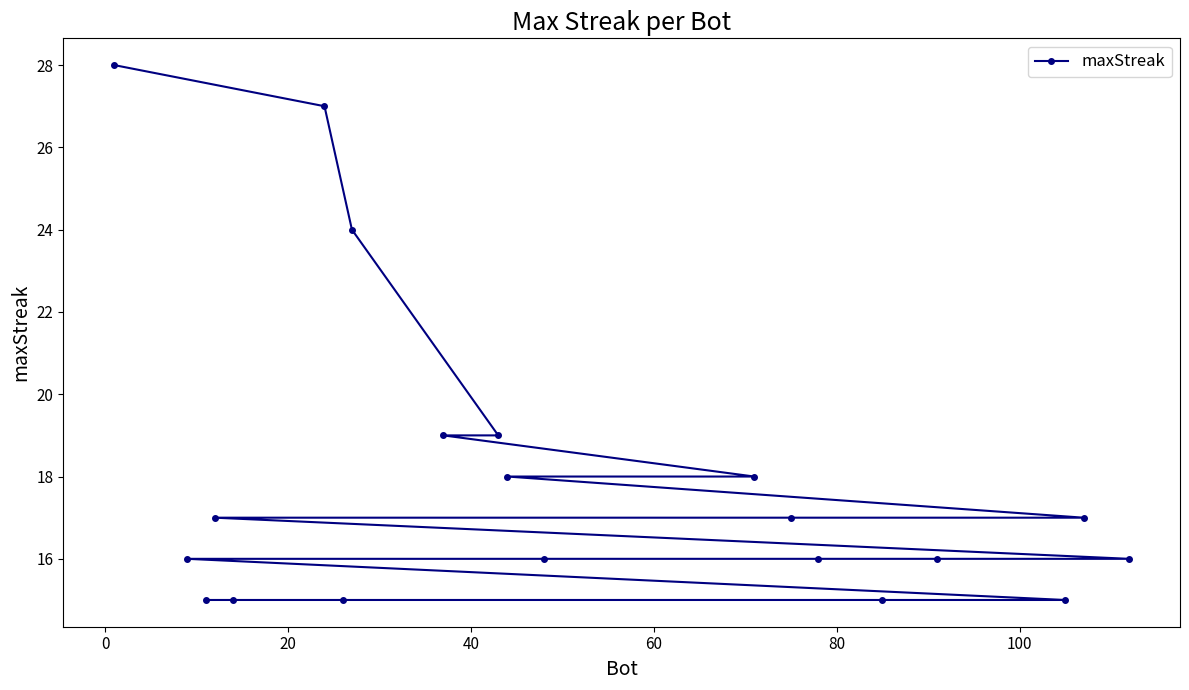

What is the average value?

18